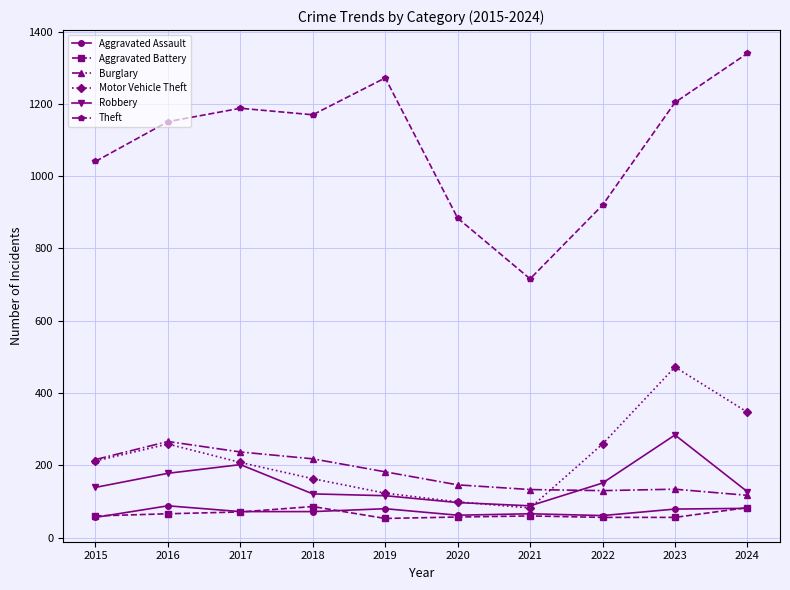

How many distinct data groups are displayed?

6